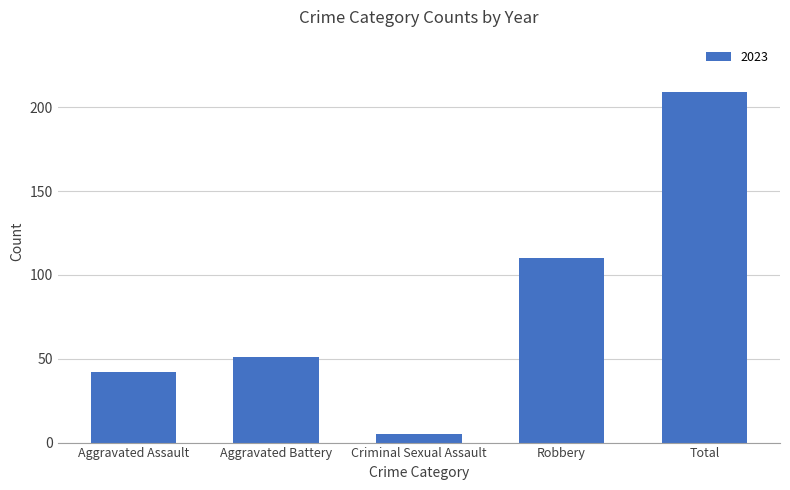

What is the smallest value displayed?

5